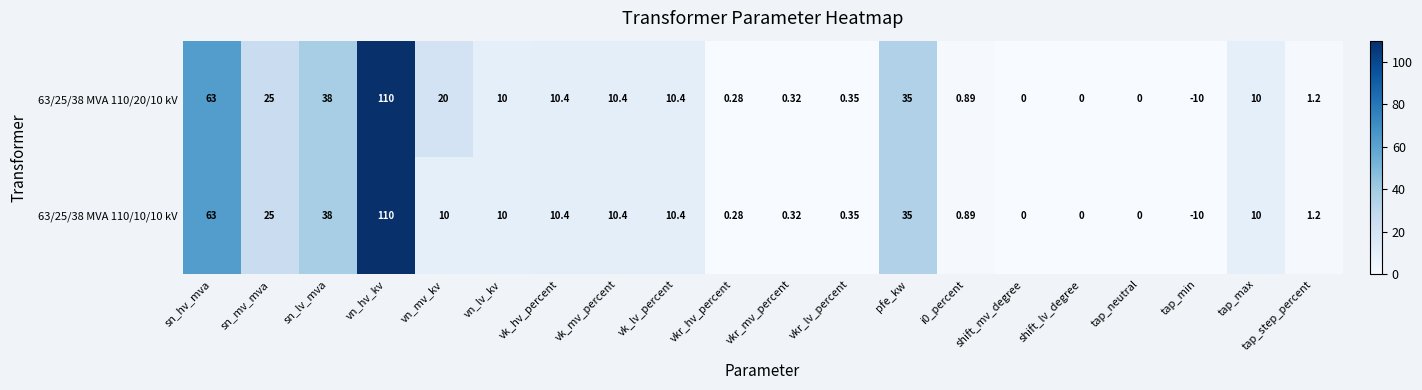

At which label does 63/25/38 MVA 110/10/10 kV first exceed 10?

sn_hv_mva